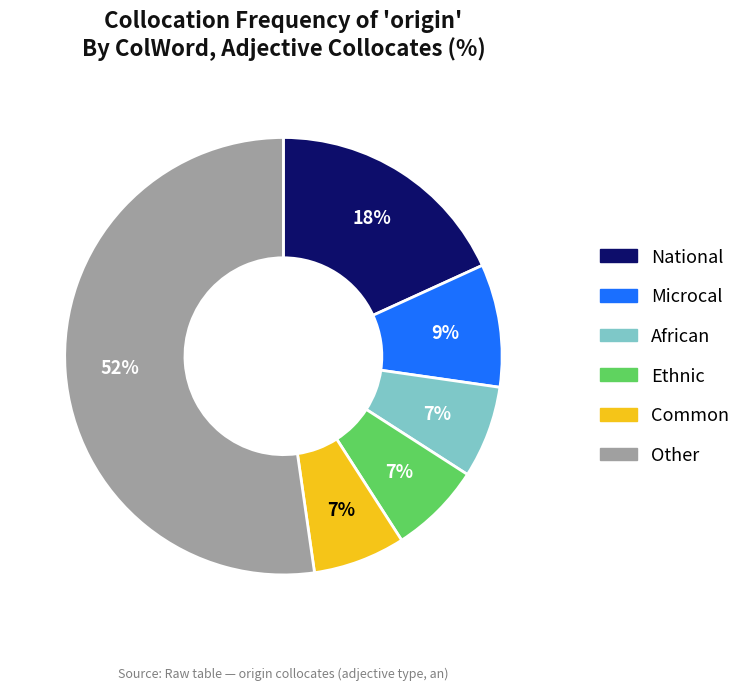

Is there a majority slice in this chart?

Yes